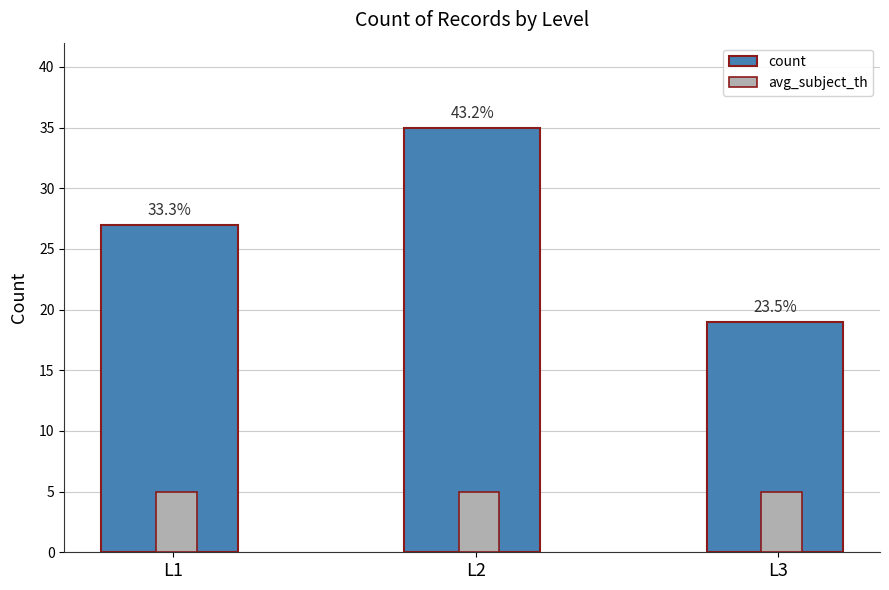

What is the sum of all count values?

81